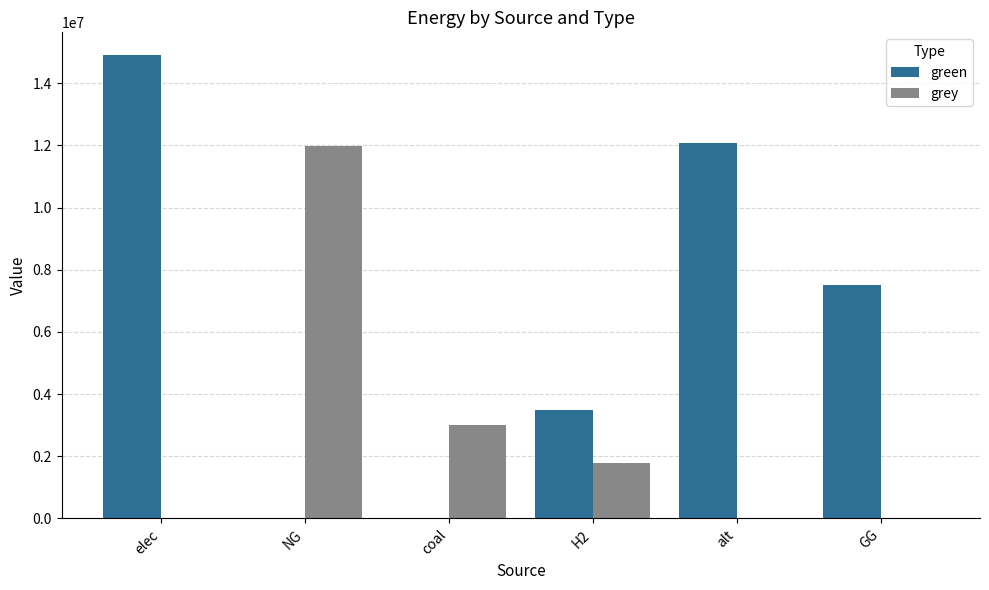

At which label is grey closest to 5997121?

coal